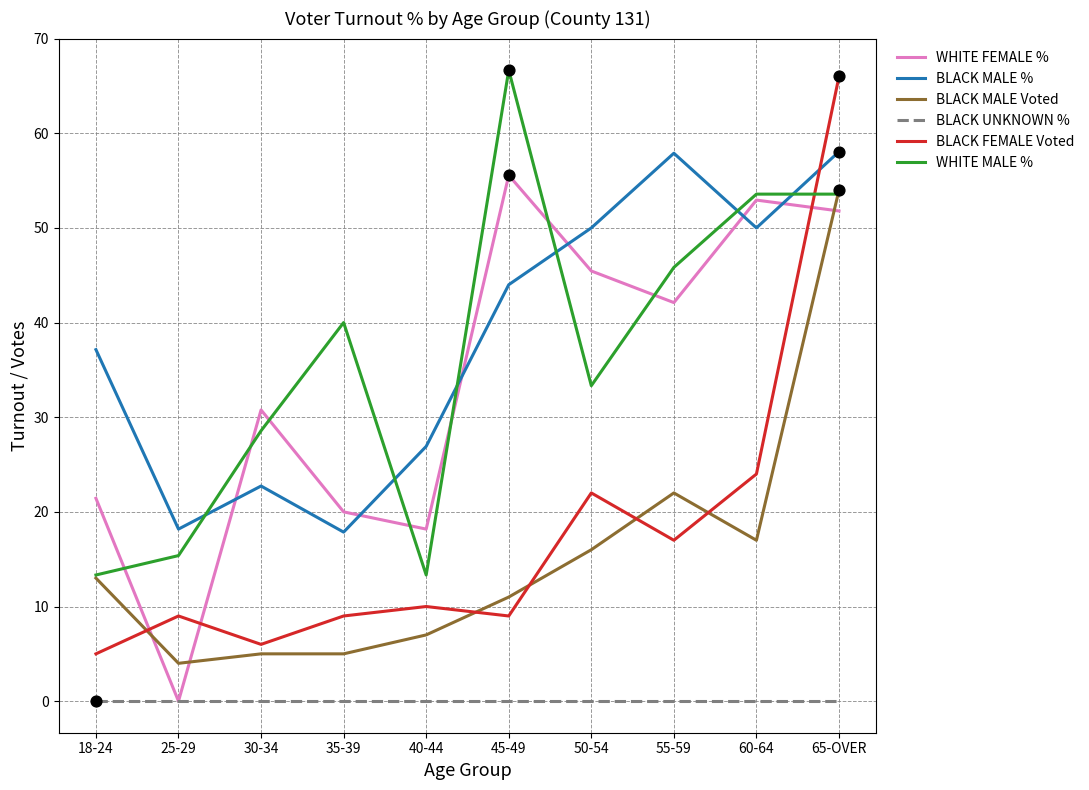

At how many categories does at least one series exceed 23?

9